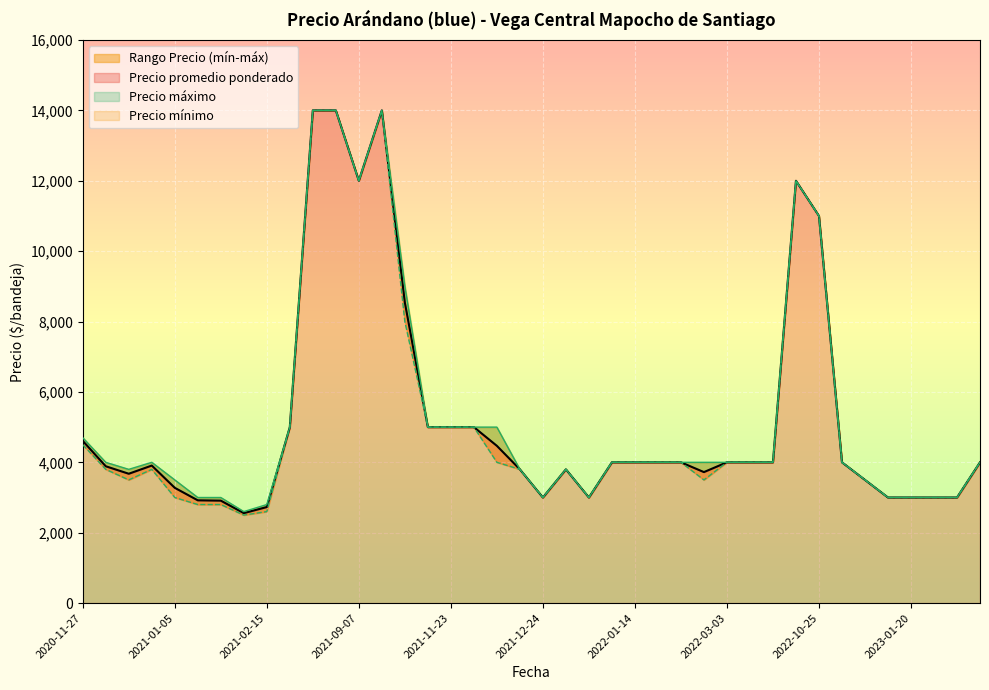

List the series in order of their peak value, lowest first.

Precio promedio ponderado, Precio áximo, Precio mínimo